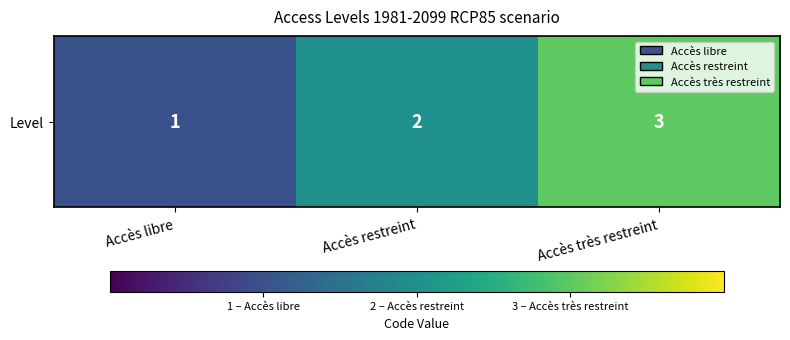

Is it true that the value at Accès libre is 2?

False